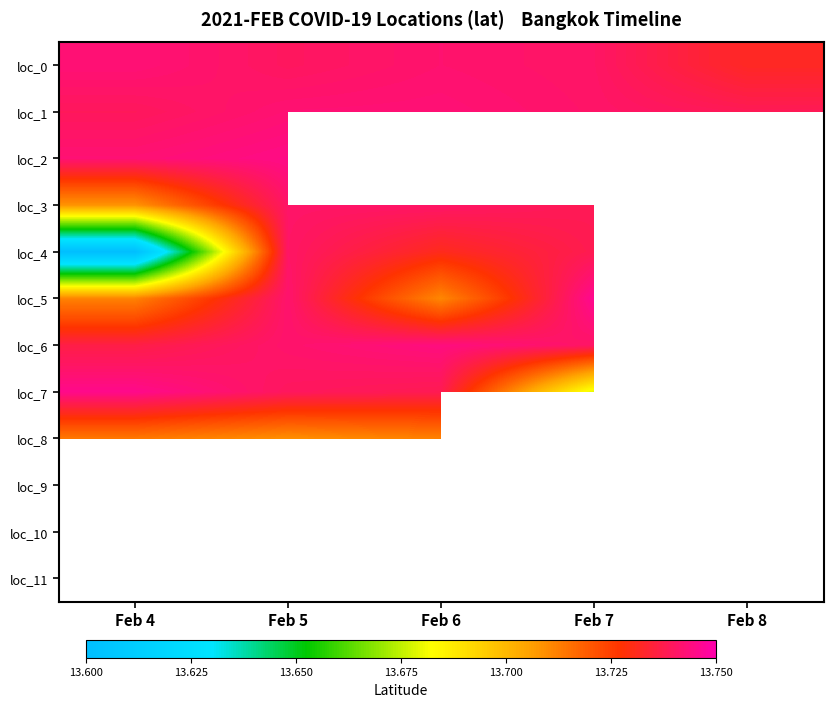

At which label is loc_4 closest to 13?

Feb 4